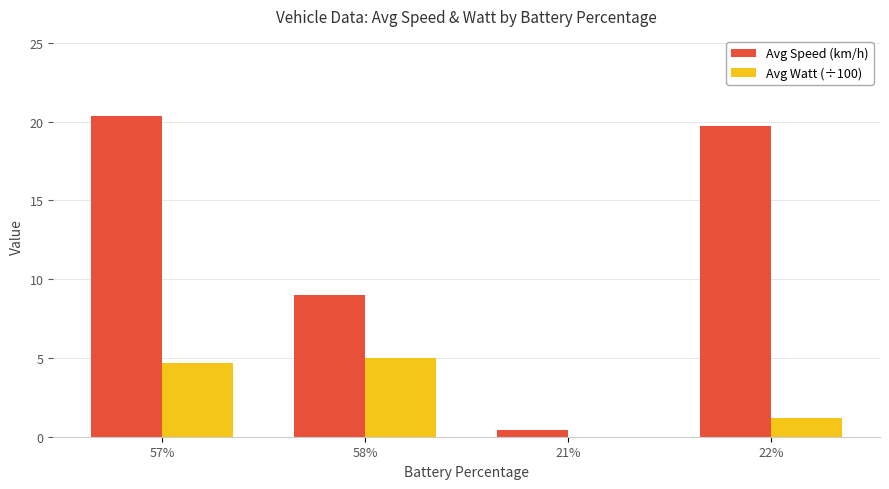

What value does the Avg Watt (÷100) series have at 22%?

1.2